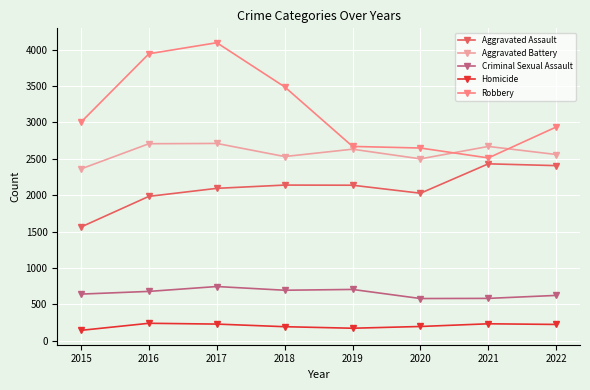

What is the highest value of the Criminal Sexual Assault series?

746